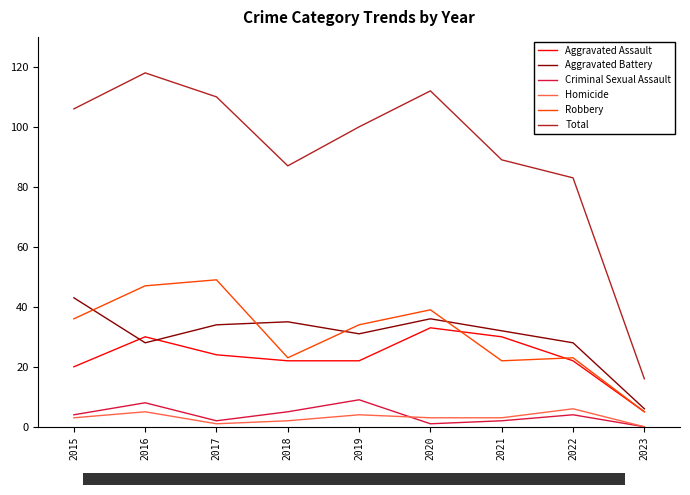

At which label does Aggravated Assault first exceed 22?

2016